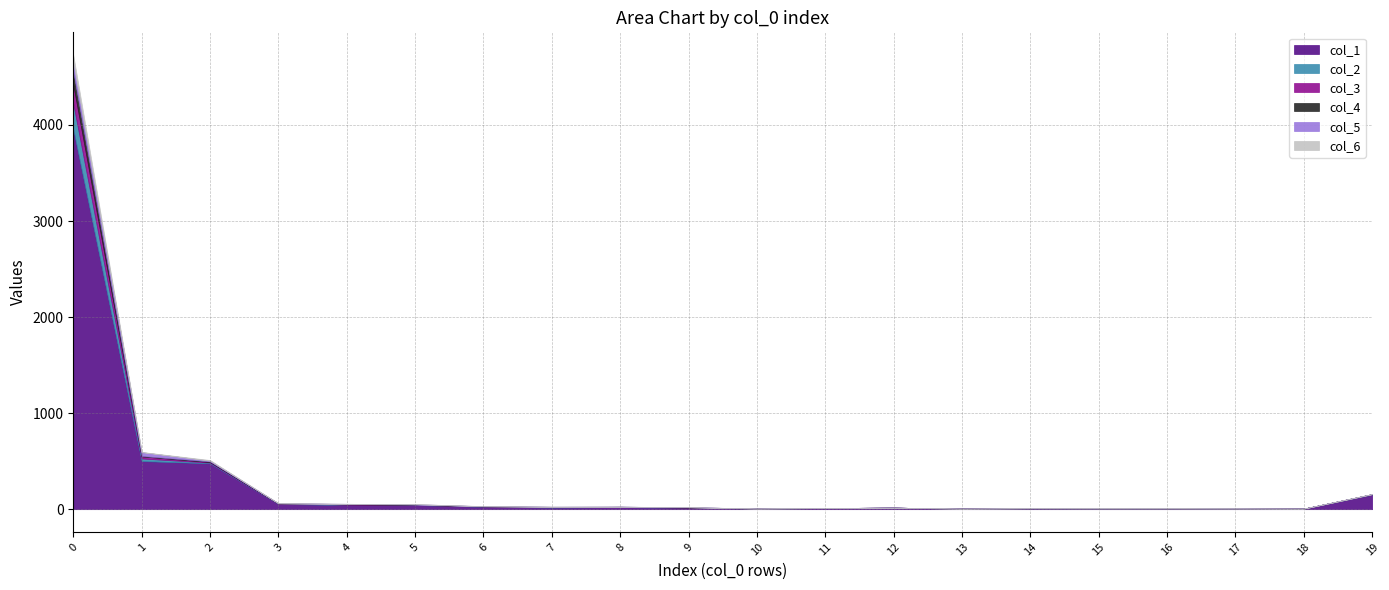

Between 8 and 5, which is larger?

5